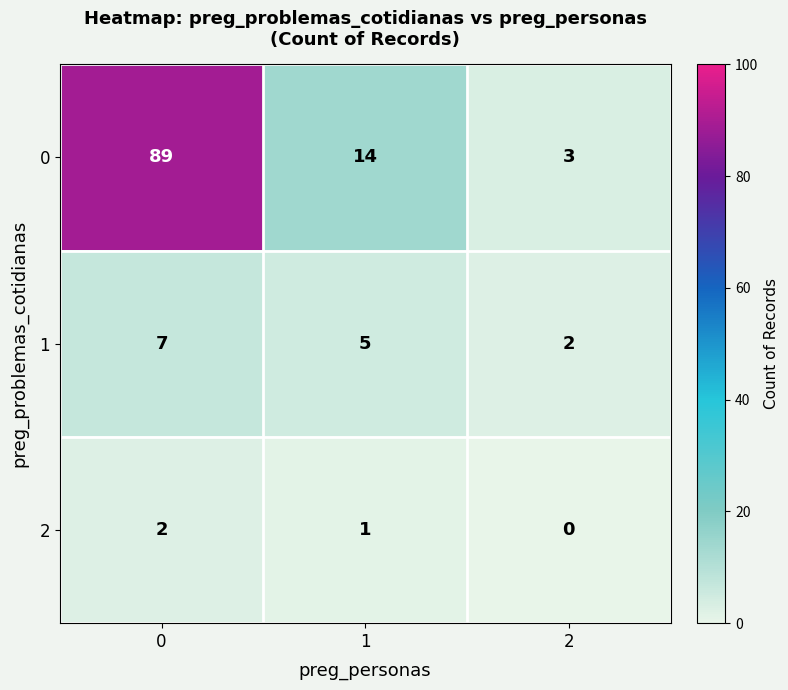

Reading left to right, transcribe all the data shown in this chart.

0: 89	14	3
1: 7	5	2
2: 2	1	0